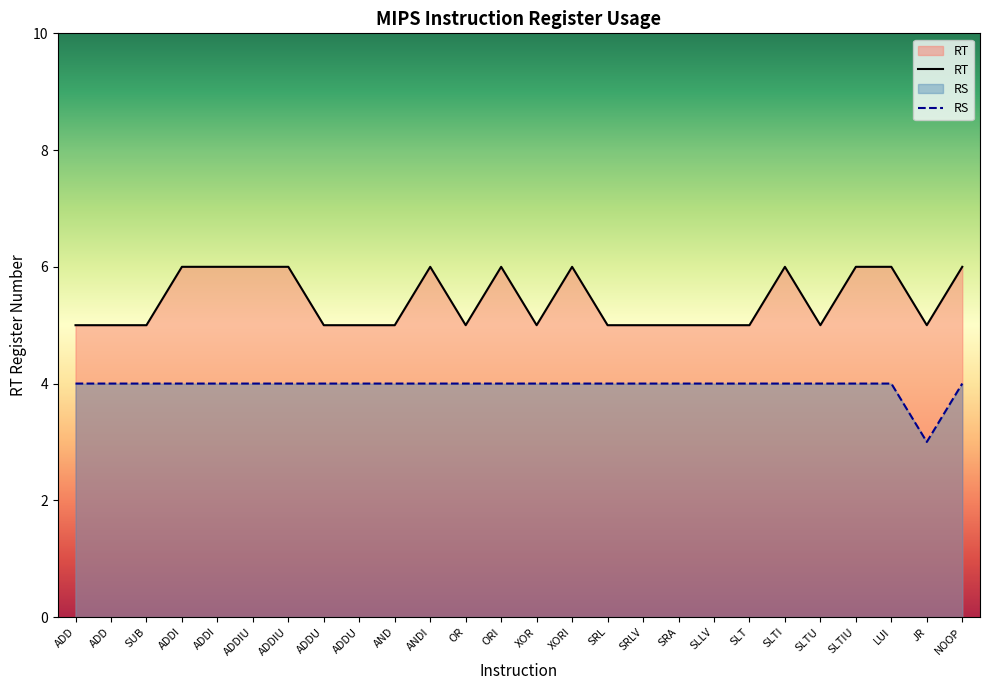

Which has a higher value, SUB or ADDU?

SUB